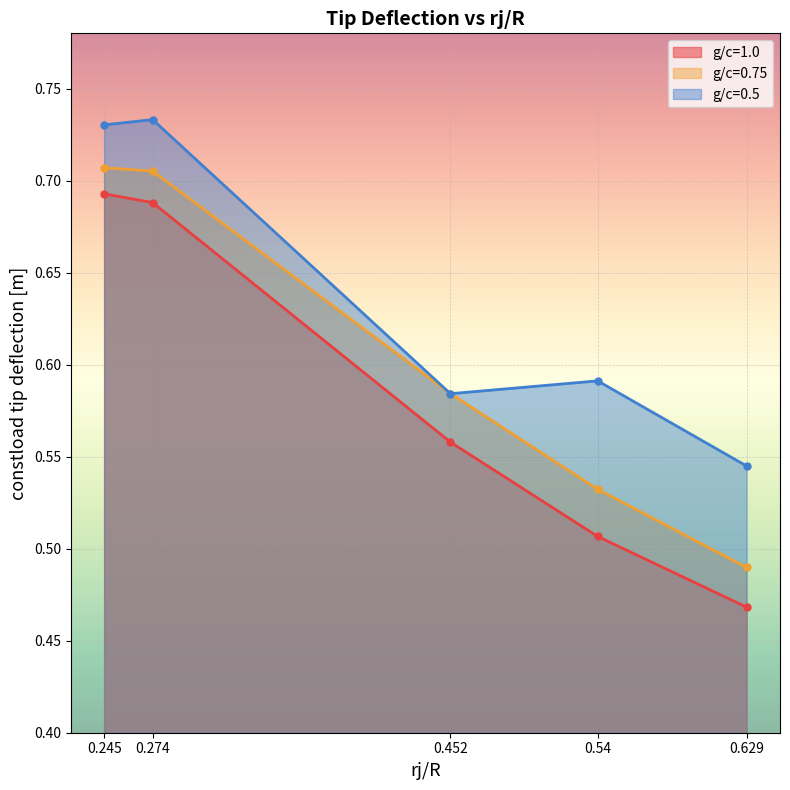

What is the difference between the maximum and minimum values in the g/c=0.5 series?

0.2